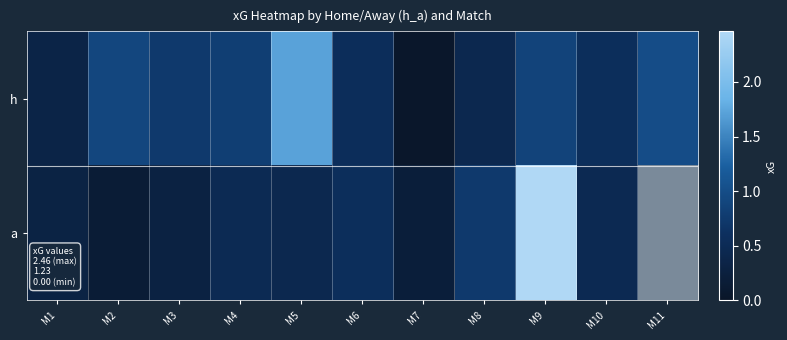

Count the number of data series in this chart.

2